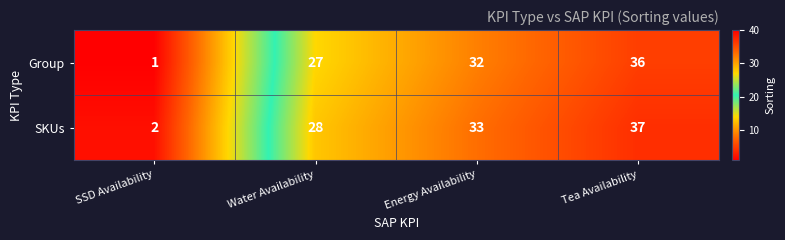

Reading right to left, list all the values displayed in this chart.

Group: 36	32	27	1
SKUs: 37	33	28	2